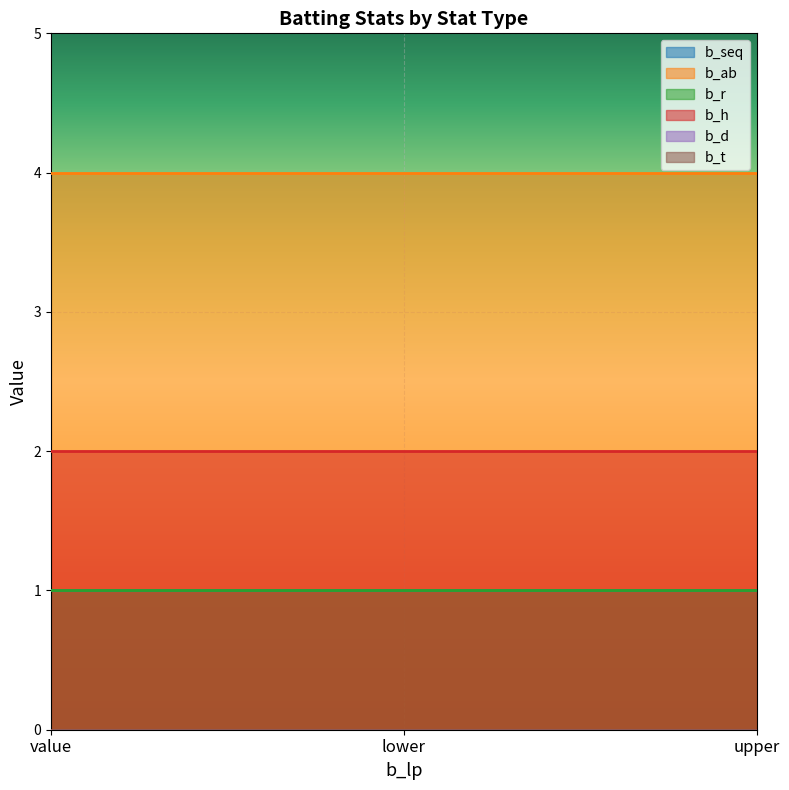

Which series has the largest total across all categories?

b_ab